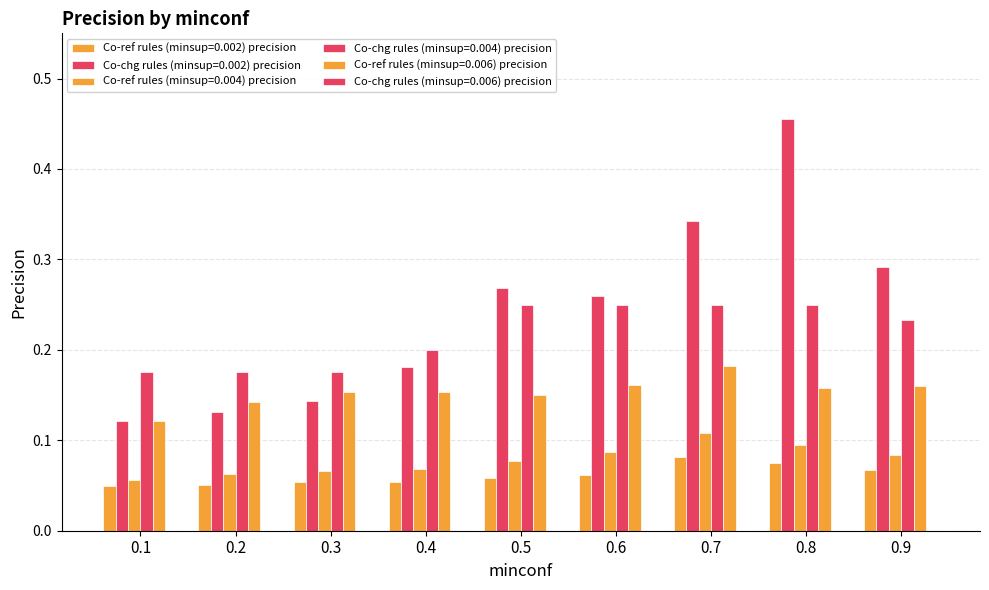

Reading left to right, transcribe all the data shown in this chart.

Co-ref rules (minsup=0.002) precision: 0.0	0.1	0.1	0.1	0.1	0.1	0.1	0.1	0.1
Co-chg rules (minsup=0.002) precision: 0.1	0.1	0.1	0.2	0.3	0.3	0.3	0.5	0.3
Co-ref rules (minsup=0.004) precision: 0.1	0.1	0.1	0.1	0.1	0.1	0.1	0.1	0.1
Co-chg rules (minsup=0.004) precision: 0.2	0.2	0.2	0.2	0.2	0.2	0.2	0.2	0.2
Co-ref rules (minsup=0.006) precision: 0.1	0.1	0.2	0.2	0.1	0.2	0.2	0.2	0.2